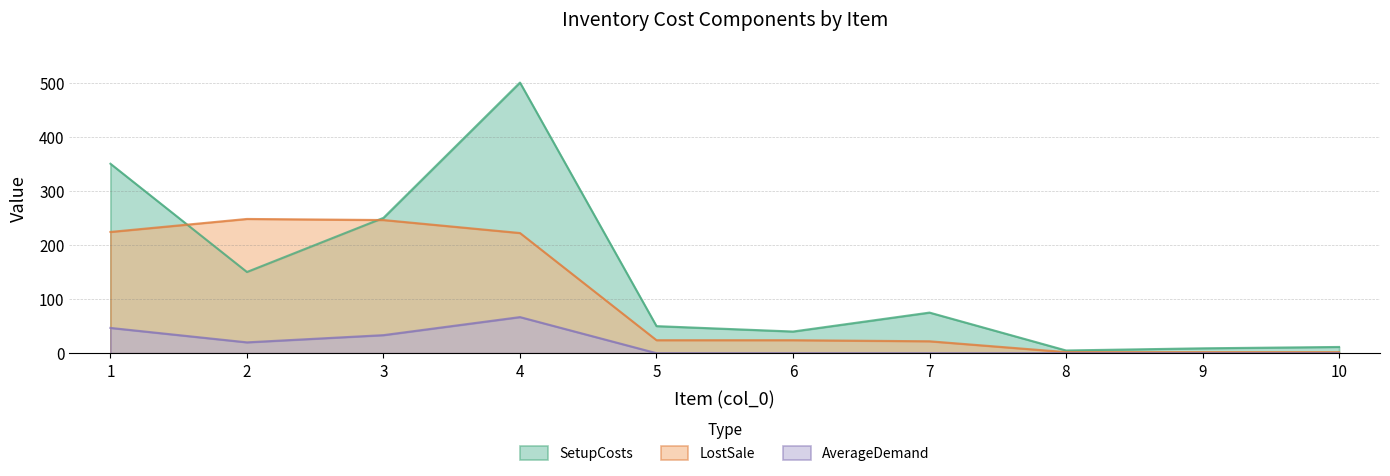

At which category does SetupCosts reach its first local peak?

4